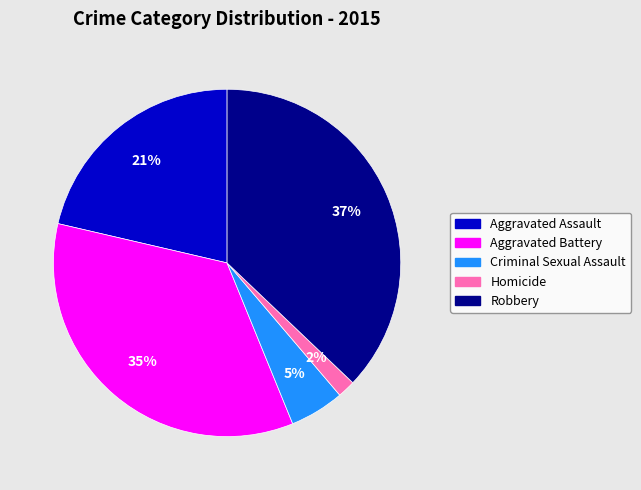

Which slice is the largest?

Robbery